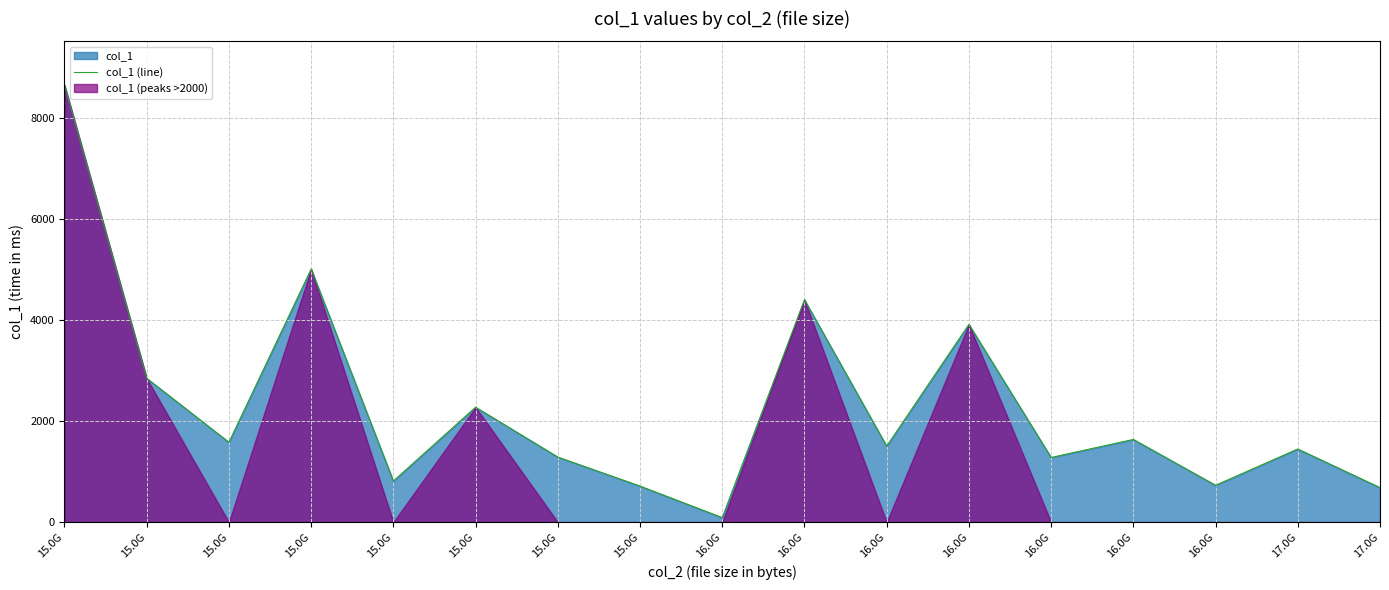

How many points are higher than both their immediate neighbors (excluding endpoints)?

6